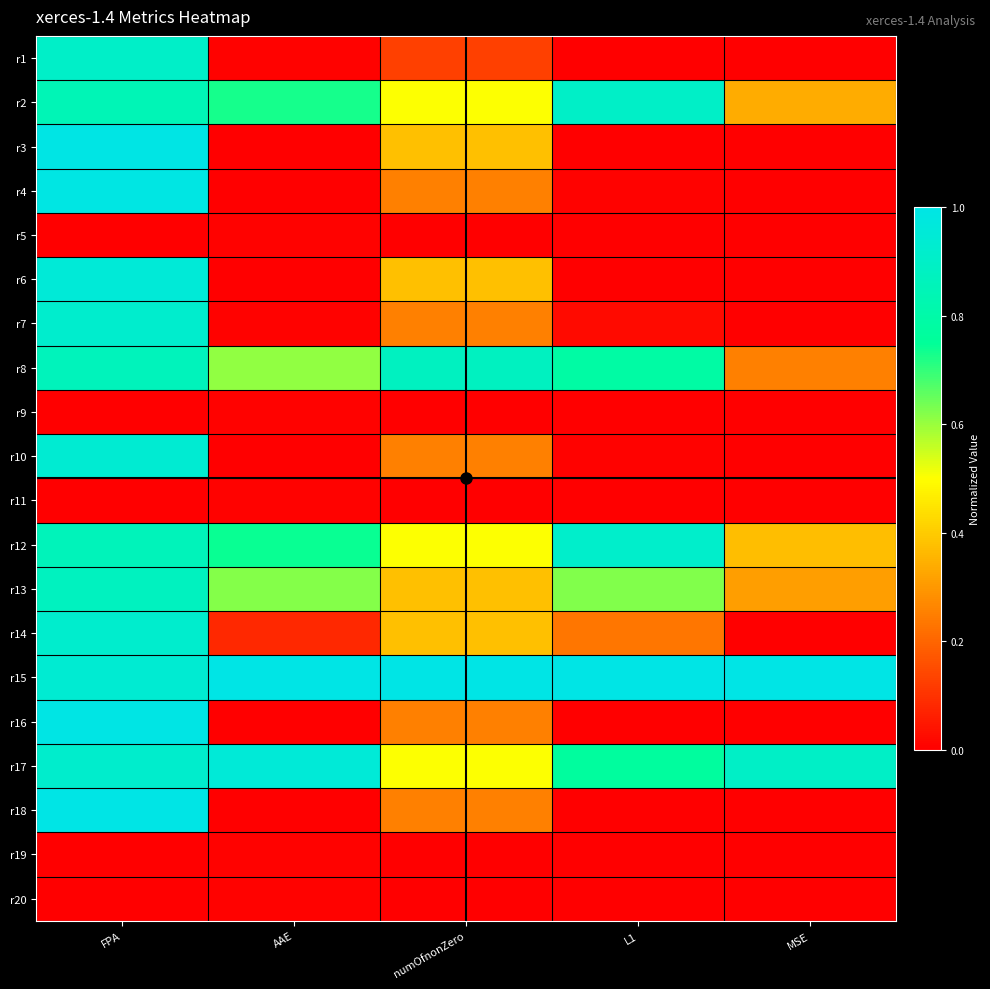

At how many categories does at least one series exceed 0?

5